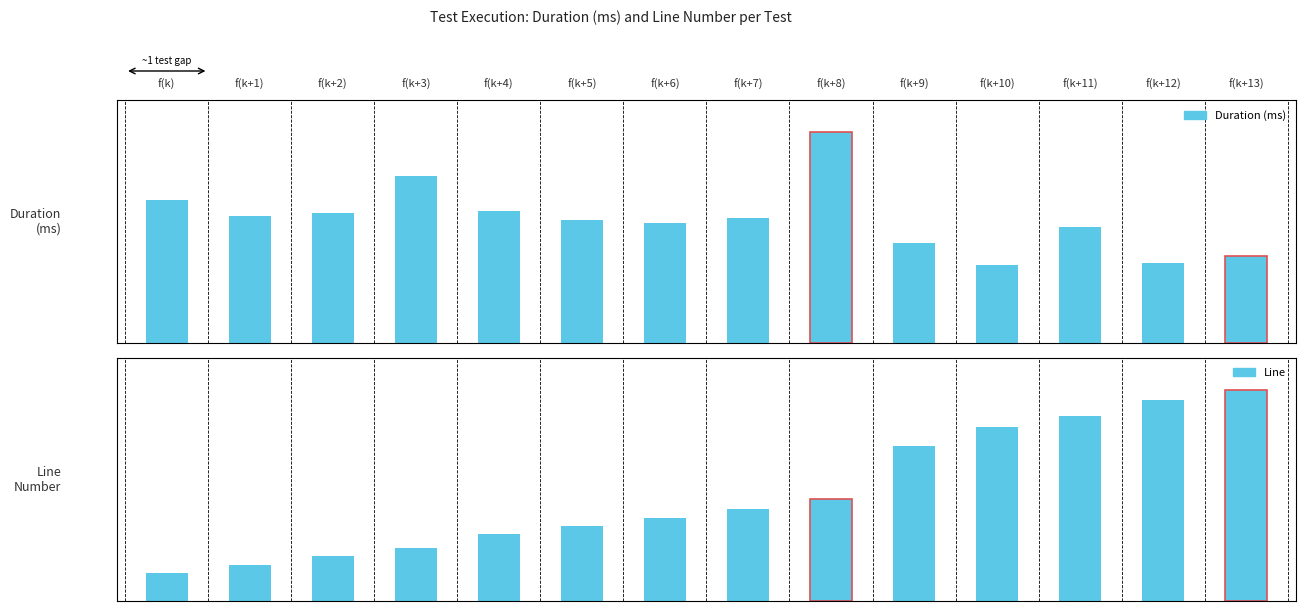

What is the difference between the maximum and minimum values in the Line series?

176